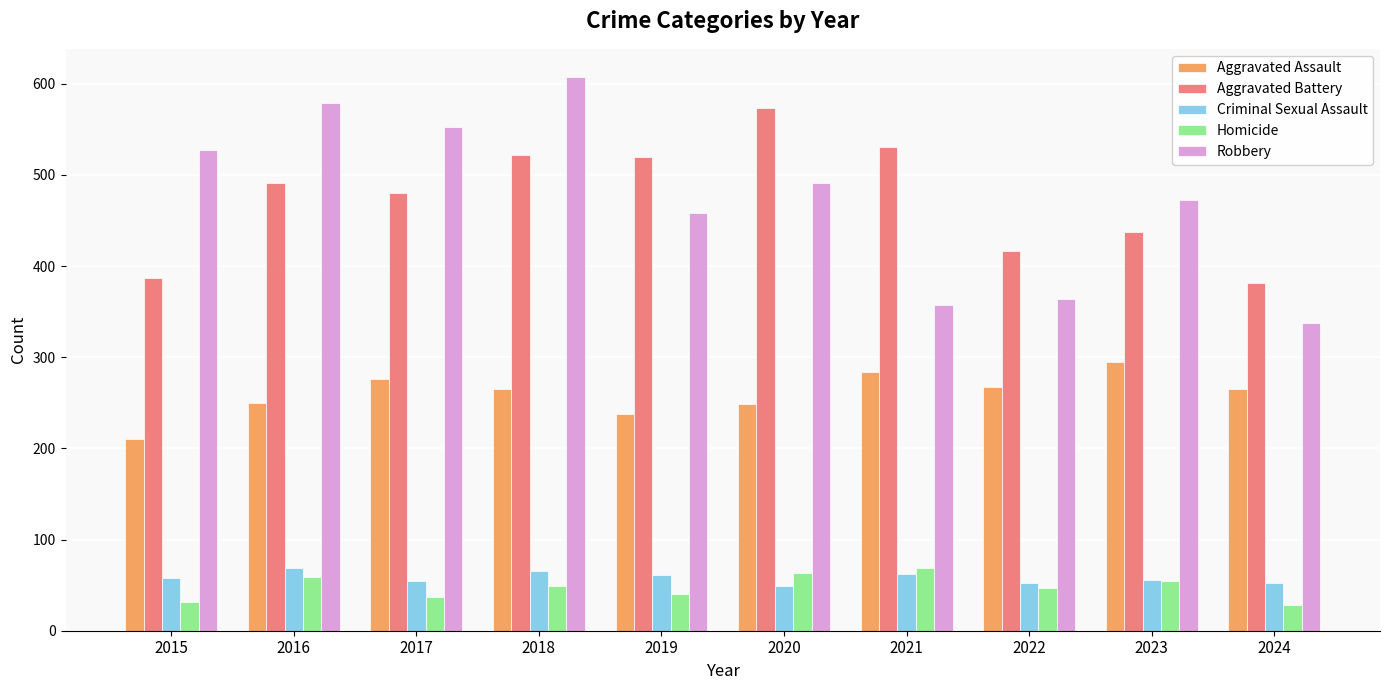

What is the difference between the Criminal Sexual Assault values at 2023 and 2015?

2